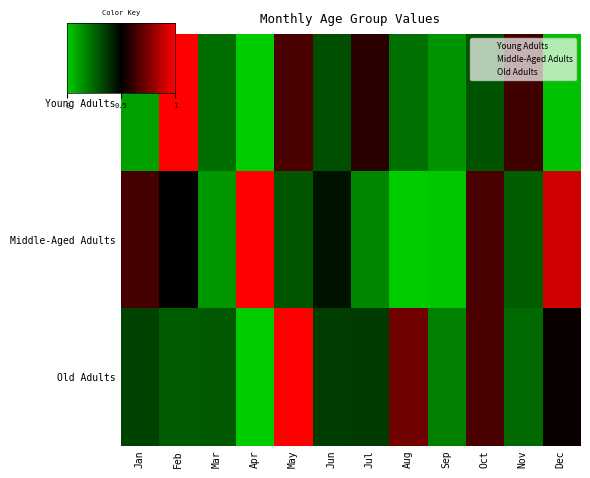

At which category is the sum across all series the highest?

May